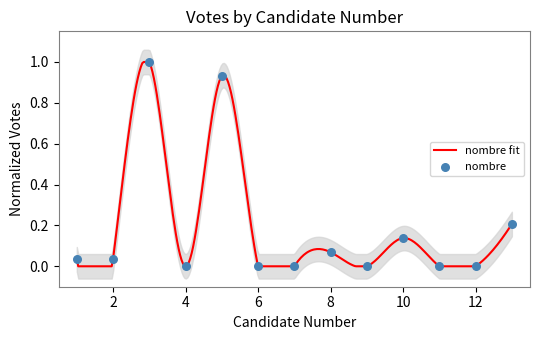

Between 2 and 4, which is larger?

2